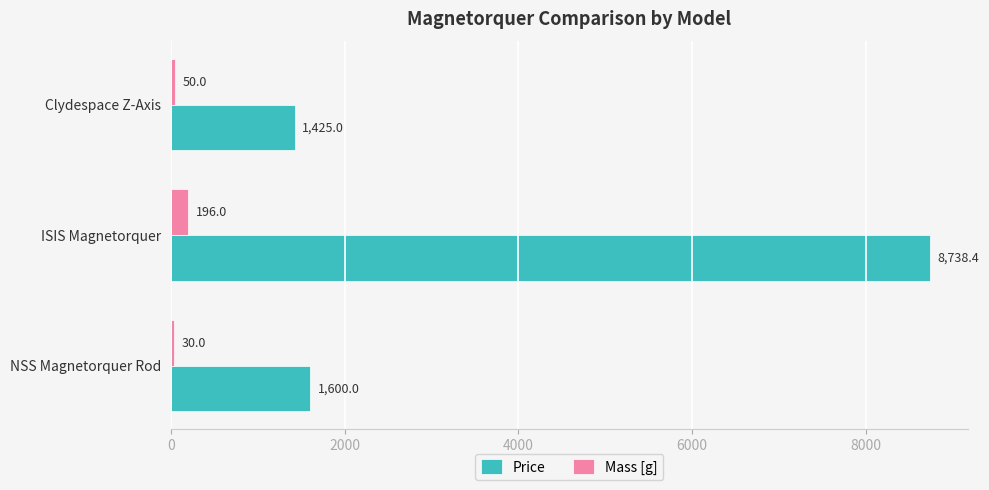

At which label is Mass [g] closest to 113?

Clydespace Z-Axis